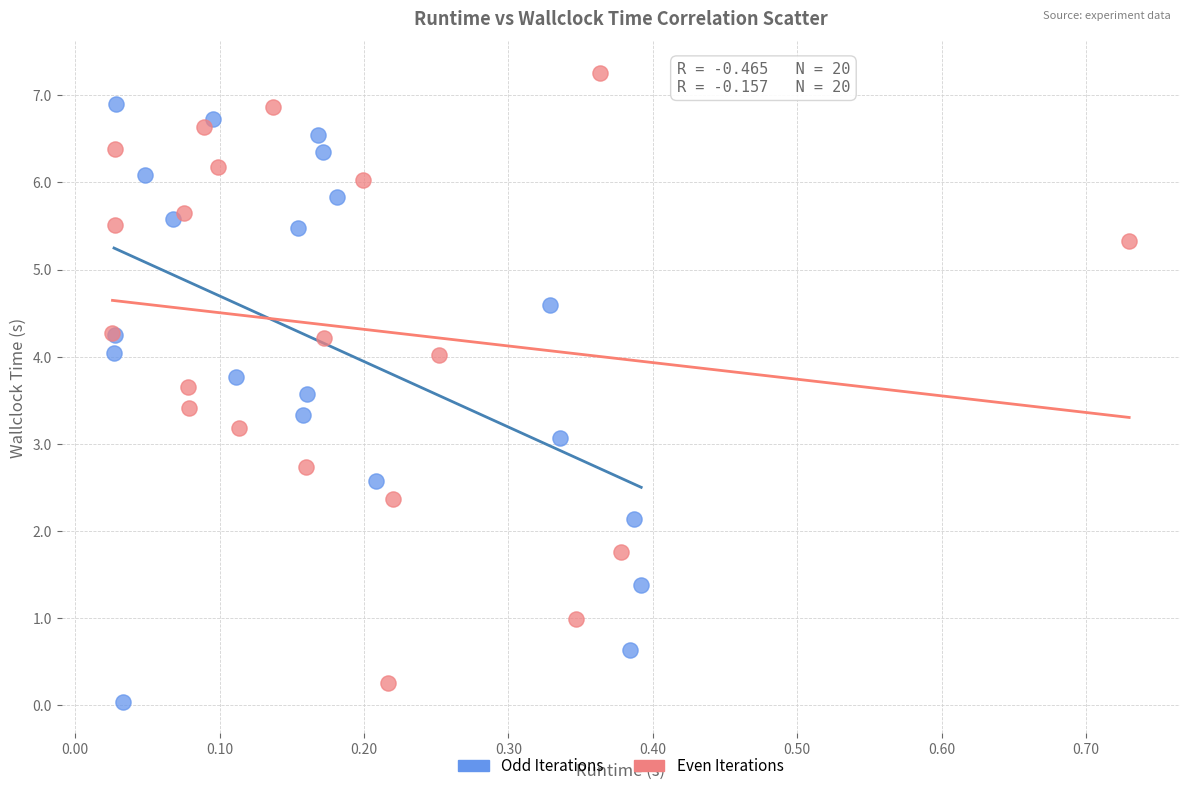

Which series has the largest Y range (max minus min)?

Even Iterations